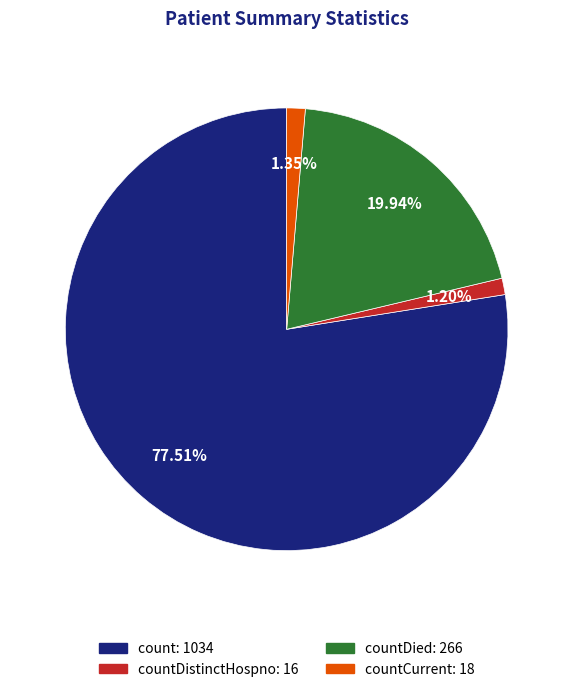

Is there a majority slice in this chart?

Yes